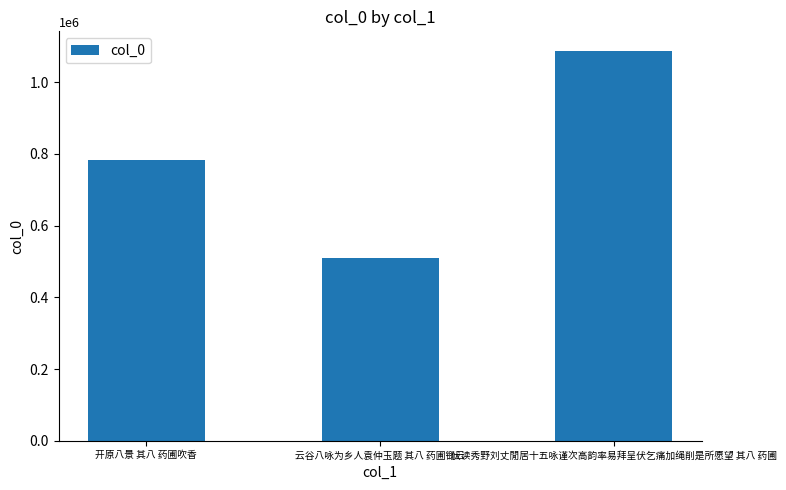

List the labels in order of value, largest first.

伏读秀野刘丈閒居十五咏谨次高韵率易拜呈伏乞痛加绳削是所愿望 其八 药圃, 开原八景 其八 药圃吹香, 云谷八咏为乡人袁仲玉题 其八 药圃锄云